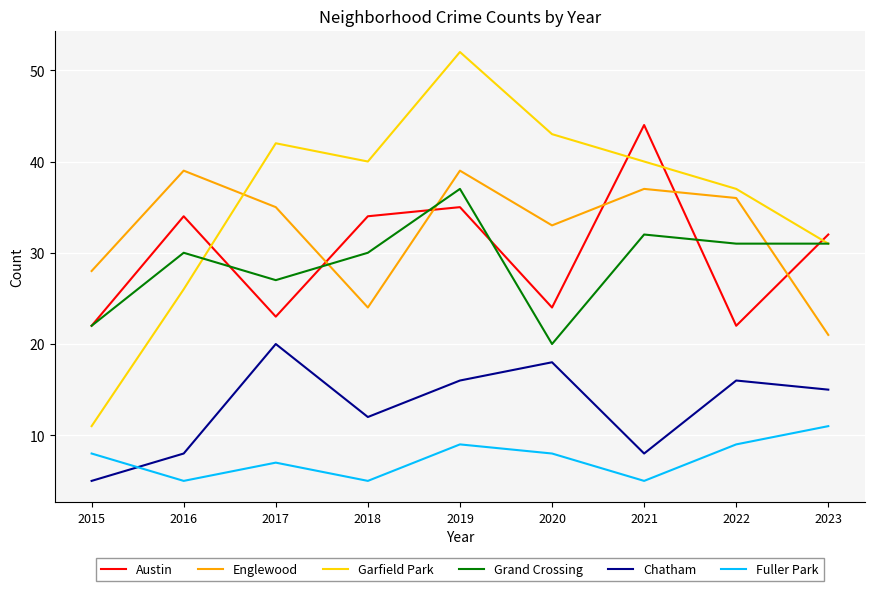

At which label is Garfield Park closest to 31?

2023